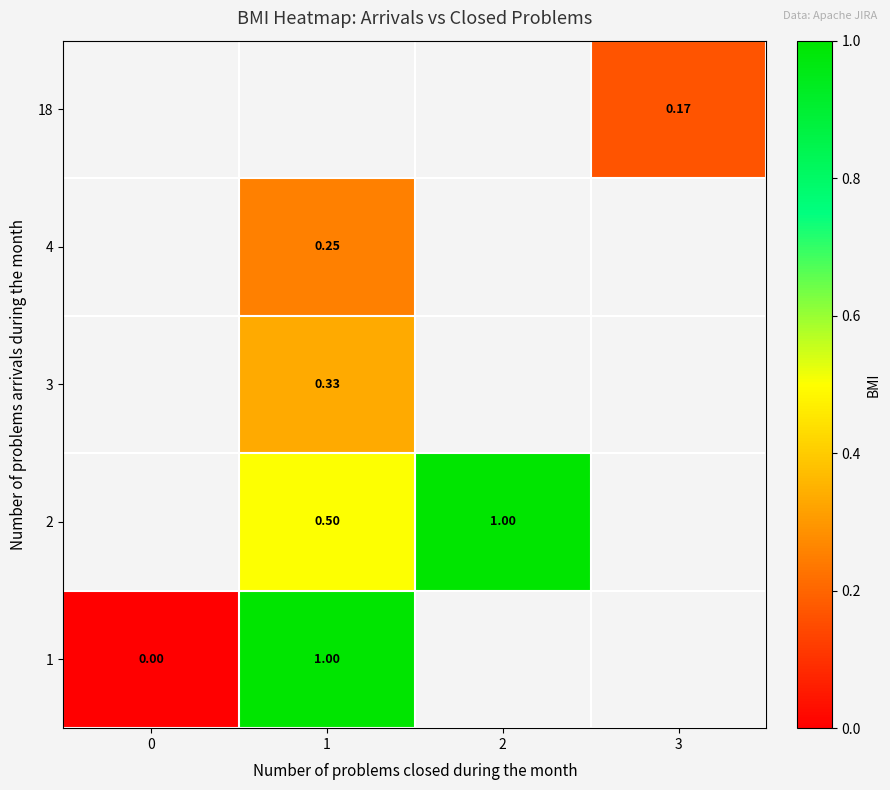

At how many categories does at least one series exceed 0?

3